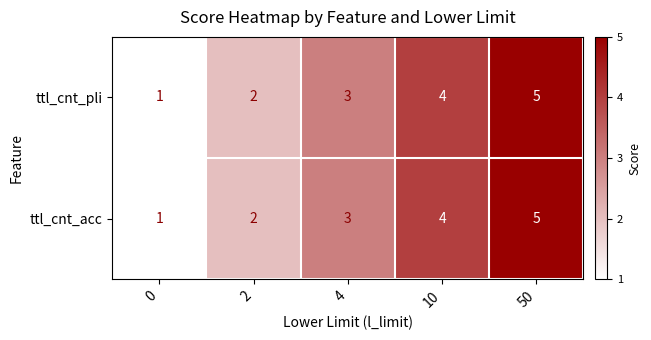

How many ttl_cnt_acc values are between 2 and 4?

3